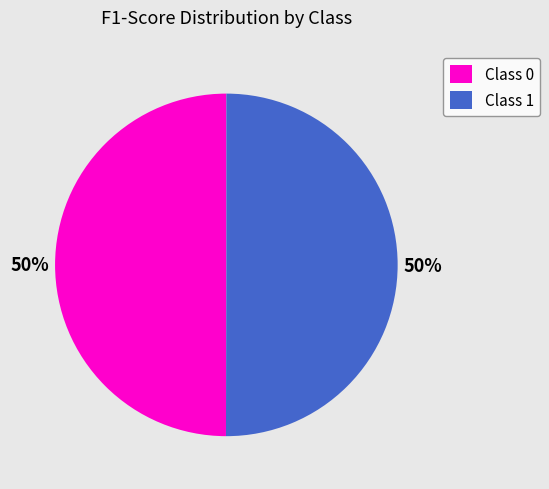

Is the sum of Class 0 and Class 1 greater than half?

Yes